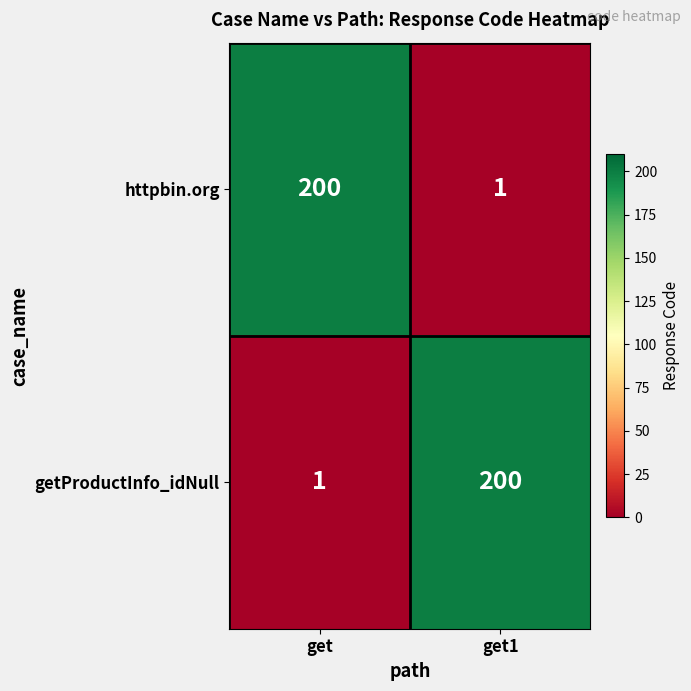

What is the sum of all httpbin.org values?

201